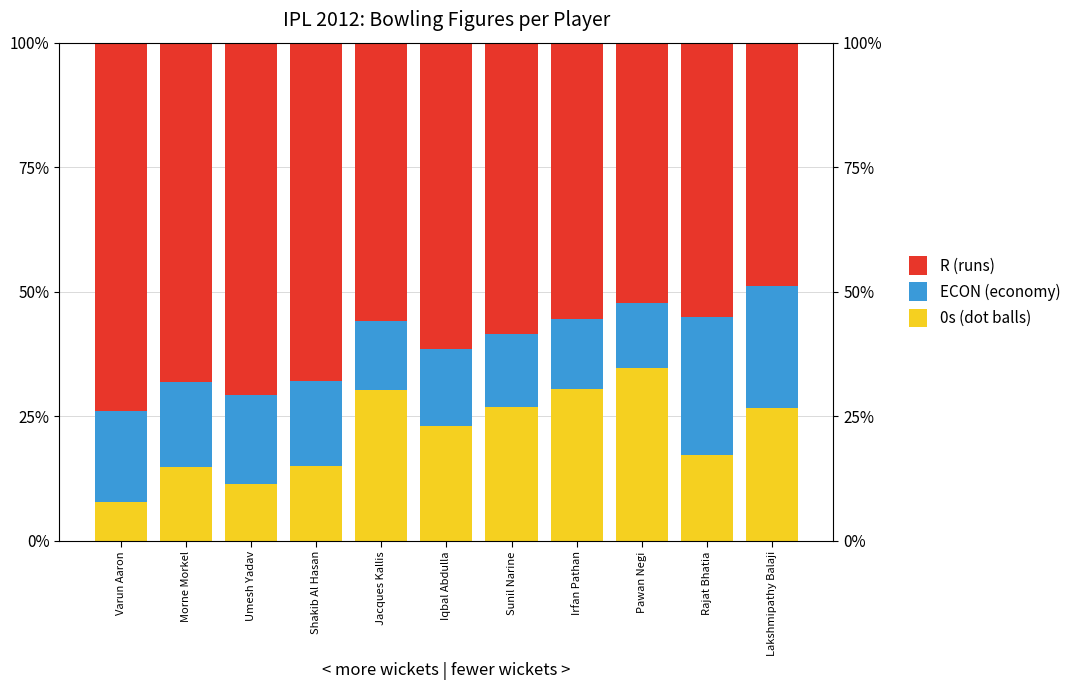

What is the difference between the 0s (dot balls) values at Umesh Yadav and Irfan Pathan?

19.1